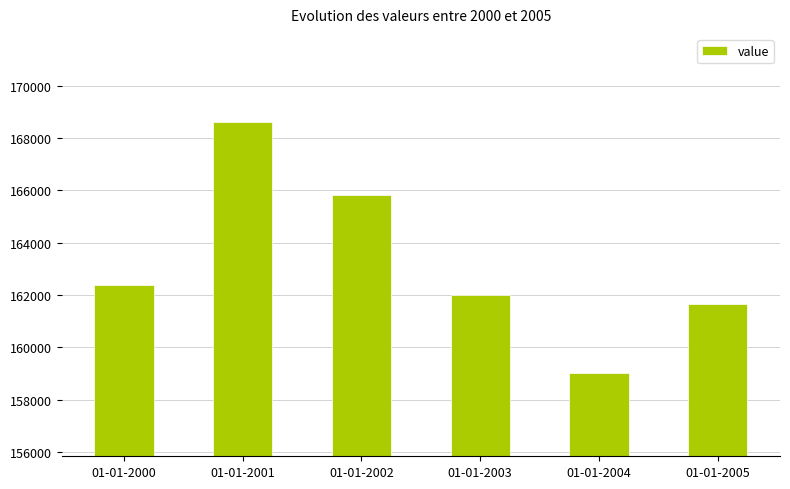

Reading right to left, list all the values displayed in this chart.

161652	159025	162015	165806	168599	162378